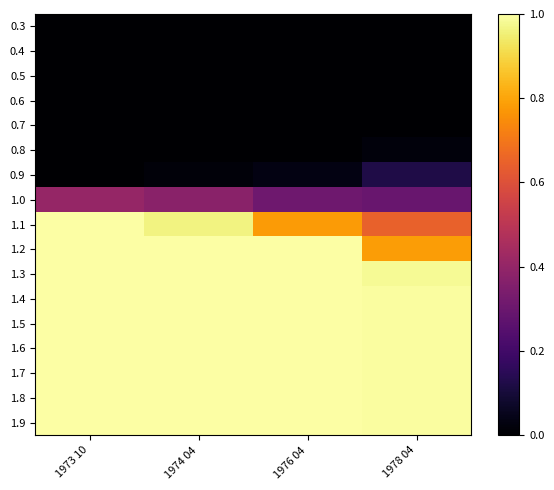

Reading left to right, extract all data points from this chart.

0.3: 1973 10=0.0	1974 04=0.0	1976 04=0.0	1978 04=0.0
0.4: 1973 10=0.0	1974 04=0.0	1976 04=0.0	1978 04=0.0
0.5: 1973 10=0.0	1974 04=0.0	1976 04=0.0	1978 04=0.0
0.6: 1973 10=0.0	1974 04=0.0	1976 04=0.0	1978 04=0.0
0.7: 1973 10=0.0	1974 04=0.0	1976 04=0.0	1978 04=0.0
0.8: 1973 10=0.0	1974 04=0.0	1976 04=0.0	1978 04=0.0
0.9: 1973 10=0.0	1974 04=0.0	1976 04=0.0	1978 04=0.1
1.0: 1973 10=0.4	1974 04=0.4	1976 04=0.3	1978 04=0.3
1.1: 1973 10=1.0	1974 04=1.0	1976 04=0.8	1978 04=0.6
1.2: 1973 10=1.0	1974 04=1.0	1976 04=1.0	1978 04=0.8
1.3: 1973 10=1.0	1974 04=1.0	1976 04=1.0	1978 04=1.0
1.4: 1973 10=1.0	1974 04=1.0	1976 04=1.0	1978 04=1.0
1.5: 1973 10=1.0	1974 04=1.0	1976 04=1.0	1978 04=1.0
1.6: 1973 10=1.0	1974 04=1.0	1976 04=1.0	1978 04=1.0
1.7: 1973 10=1.0	1974 04=1.0	1976 04=1.0	1978 04=1.0
1.8: 1973 10=1.0	1974 04=1.0	1976 04=1.0	1978 04=1.0
1.9: 1973 10=1.0	1974 04=1.0	1976 04=1.0	1978 04=1.0